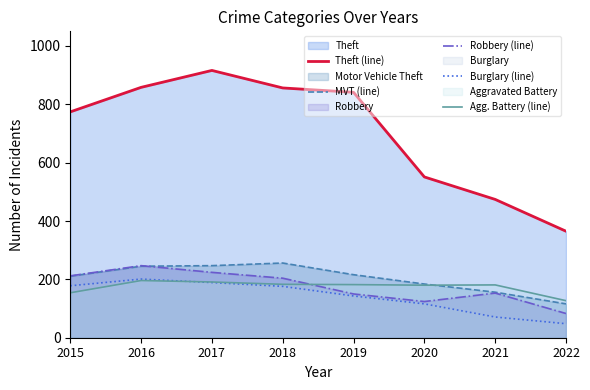

Reading left to right, extract all data points from this chart.

Theft (line): 2015=774	2016=858	2017=916	2018=856	2019=841	2020=551	2021=474	2022=365
MVT (line): 2015=211	2016=245	2017=247	2018=256	2019=216	2020=184	2021=156	2022=116
Robbery (line): 2015=212	2016=247	2017=224	2018=204	2019=150	2020=124	2021=153	2022=83
Burglary (line): 2015=178	2016=201	2017=189	2018=176	2019=143	2020=116	2021=71	2022=48
Agg. Battery (line): 2015=154	2016=196	2017=191	2018=183	2019=182	2020=180	2021=181	2022=127